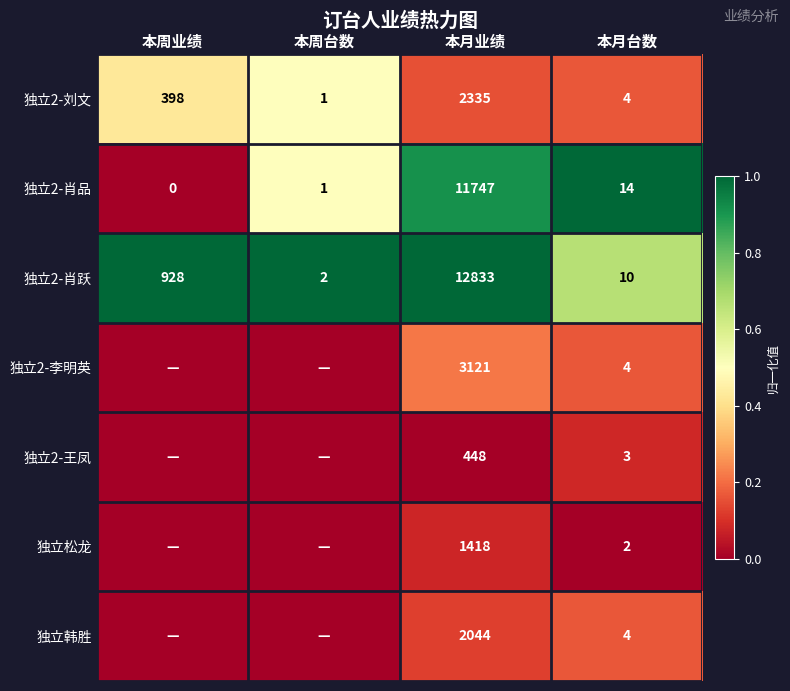

At how many categories does at least one series exceed 0?

4